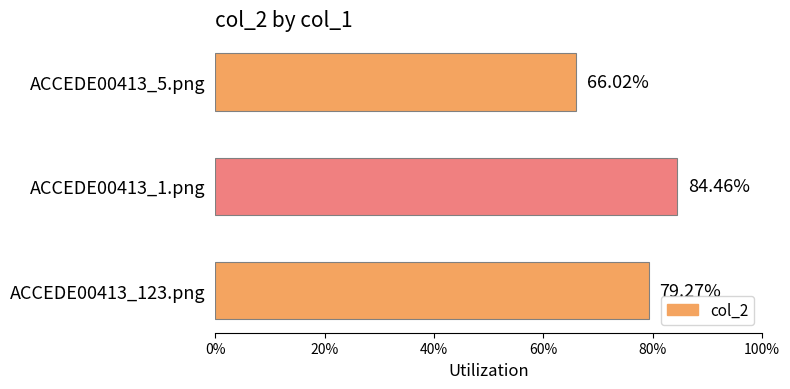

Does the chart contain any negative values?

No